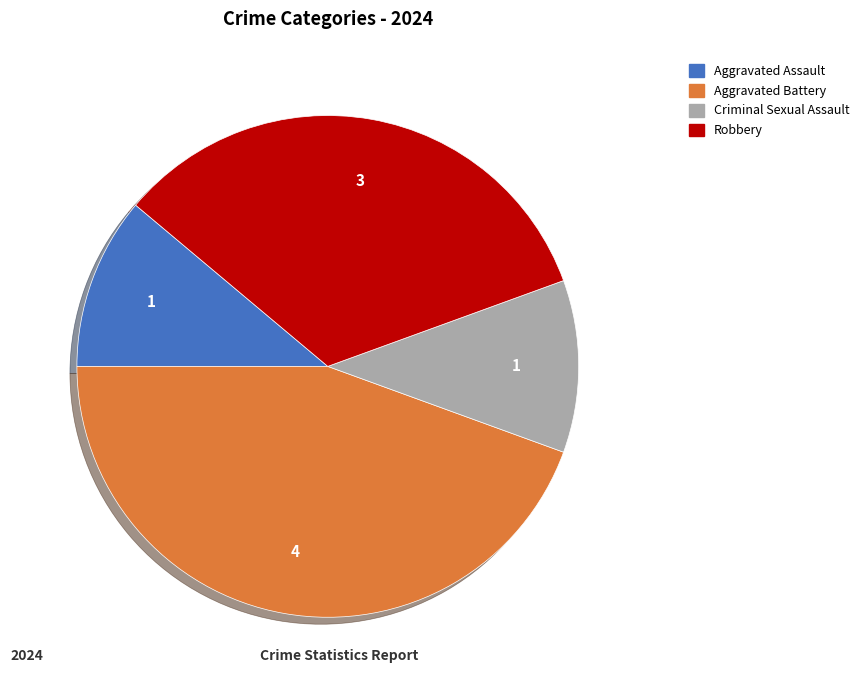

Combined, do Robbery and Aggravated Assault account for over 50%?

No